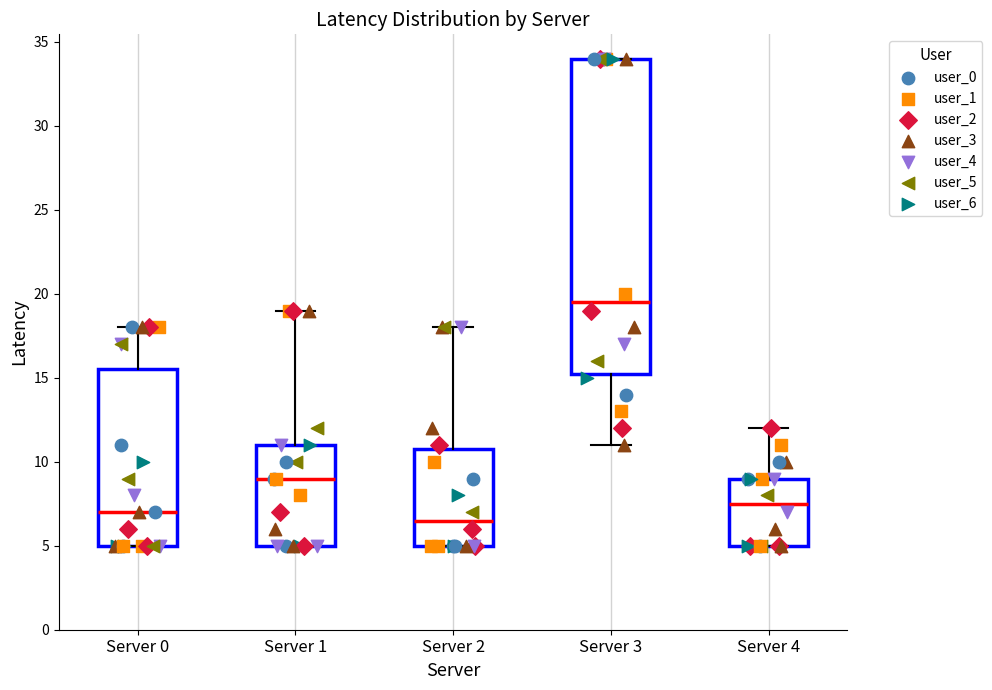

Reading left to right, read every box against the y-axis: the position of its median line, the range the box covers, and the ends of its whiskers. The values are not printed on the chart, so give them approximately, as read against the axis.

Server 0: median 7.0, box 5.0 to 15.5, whiskers 5.0 to 18.0
Server 1: median 9.0, box 5.0 to 11.0, whiskers 5.0 to 19.0
Server 2: median 6.5, box 5.0 to 11.0, whiskers 5.0 to 18.0
Server 3: median 19.5, box 15.5 to 34.0, whiskers 11.0 to 34.0
Server 4: median 7.5, box 5.0 to 9.0, whiskers 5.0 to 12.0